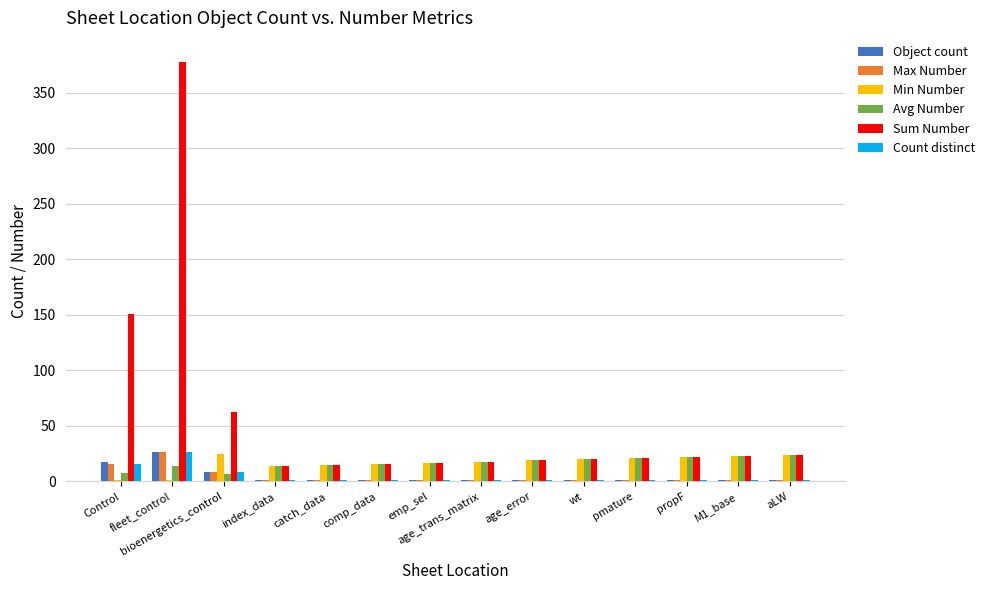

How many categories are shown in the chart?

14